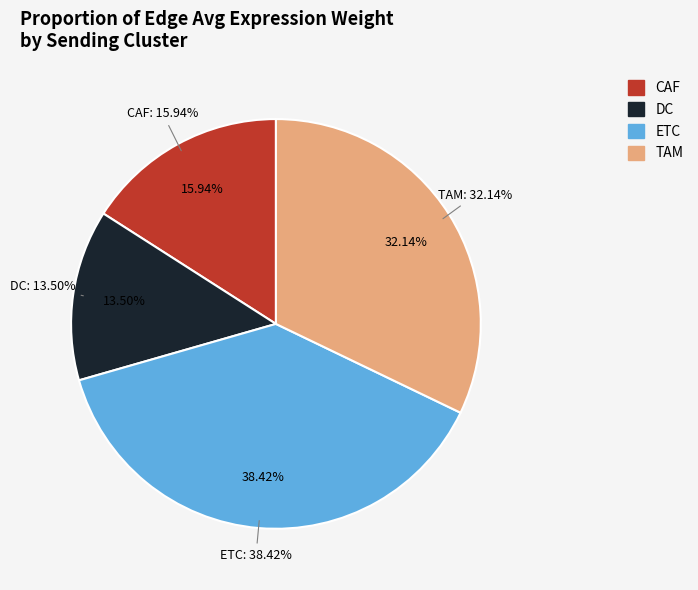

Which category has the biggest portion of the pie?

ETC